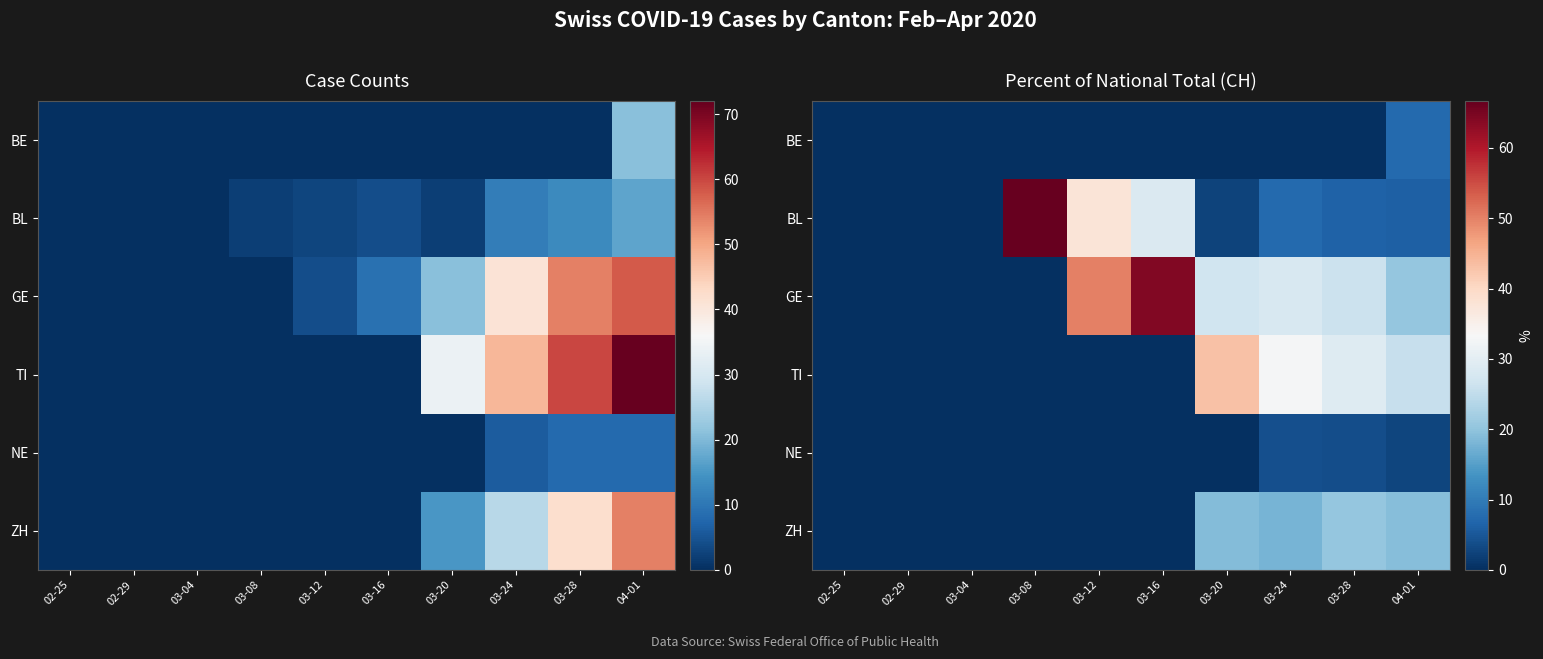

What is the maximum value shown in the chart?

66.7